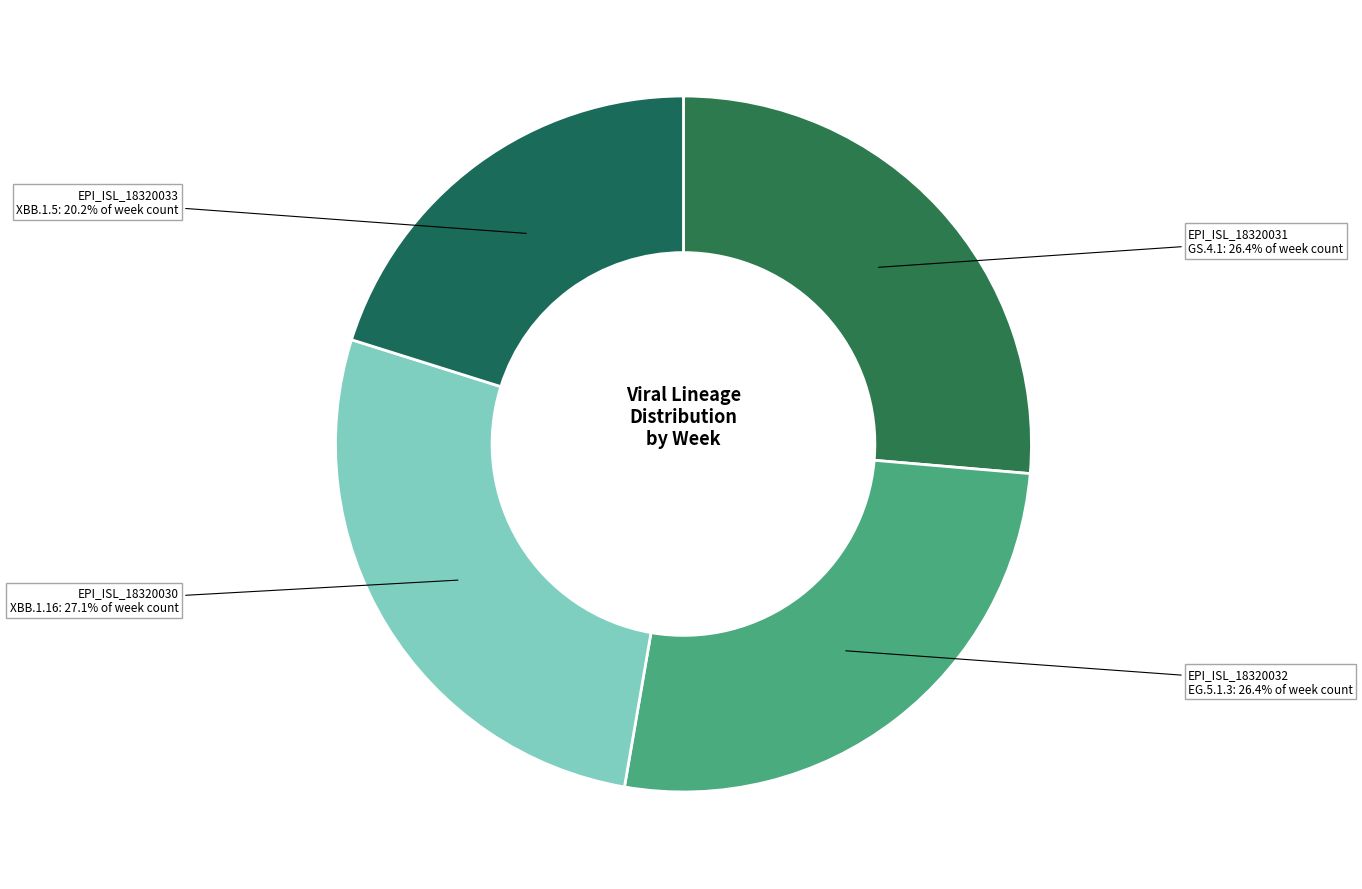

Is EPI_ISL_18320033 the majority of the pie?

No